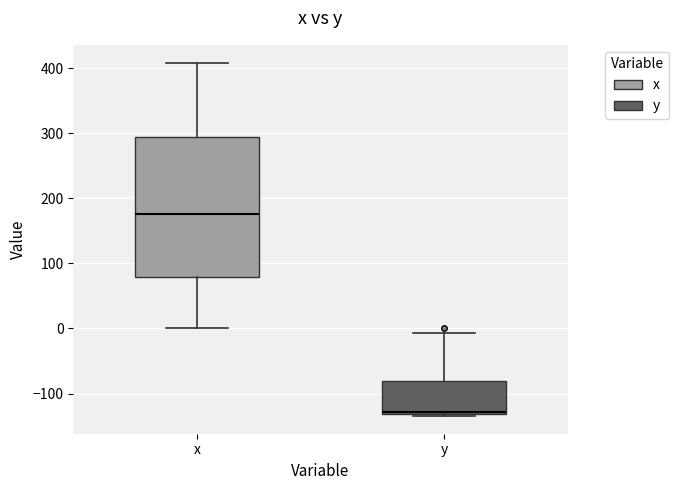

Which box's median line is the lowest?

y